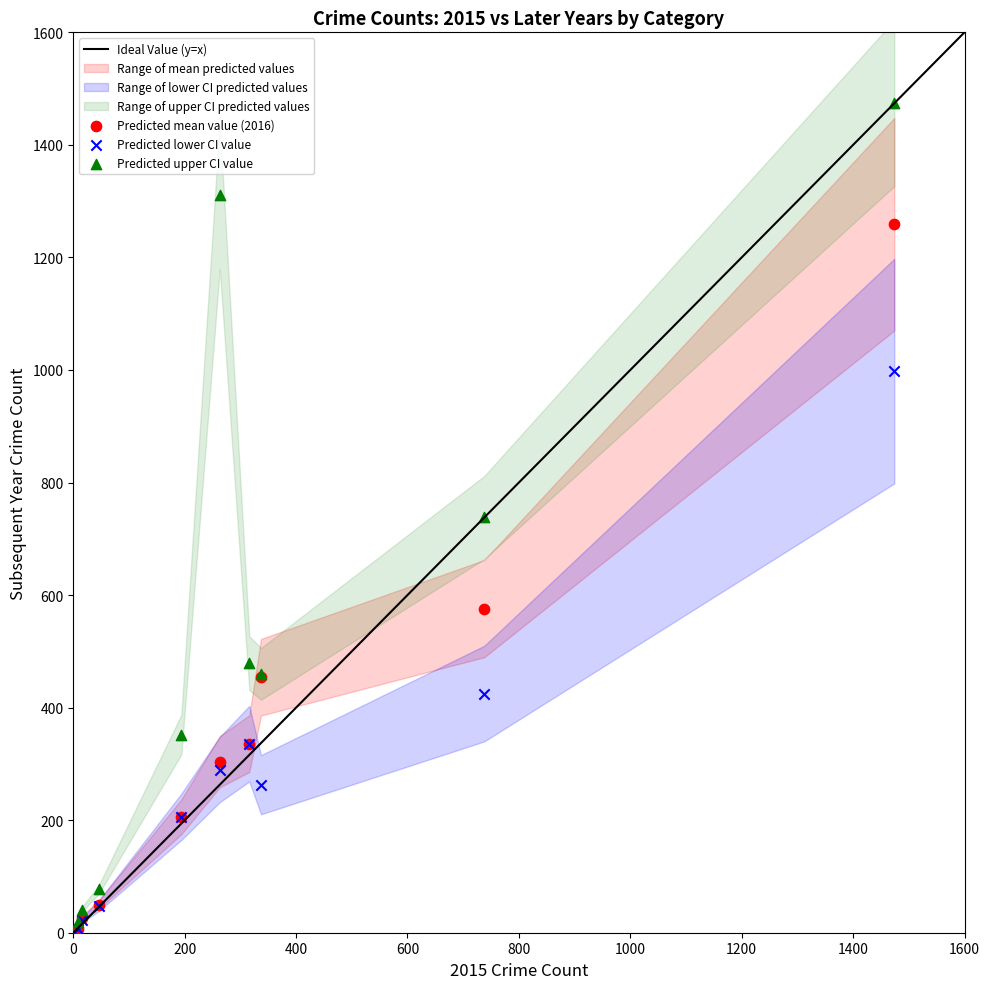

In the Predicted mean value (2016) series, what Y value is closest to 633?

576